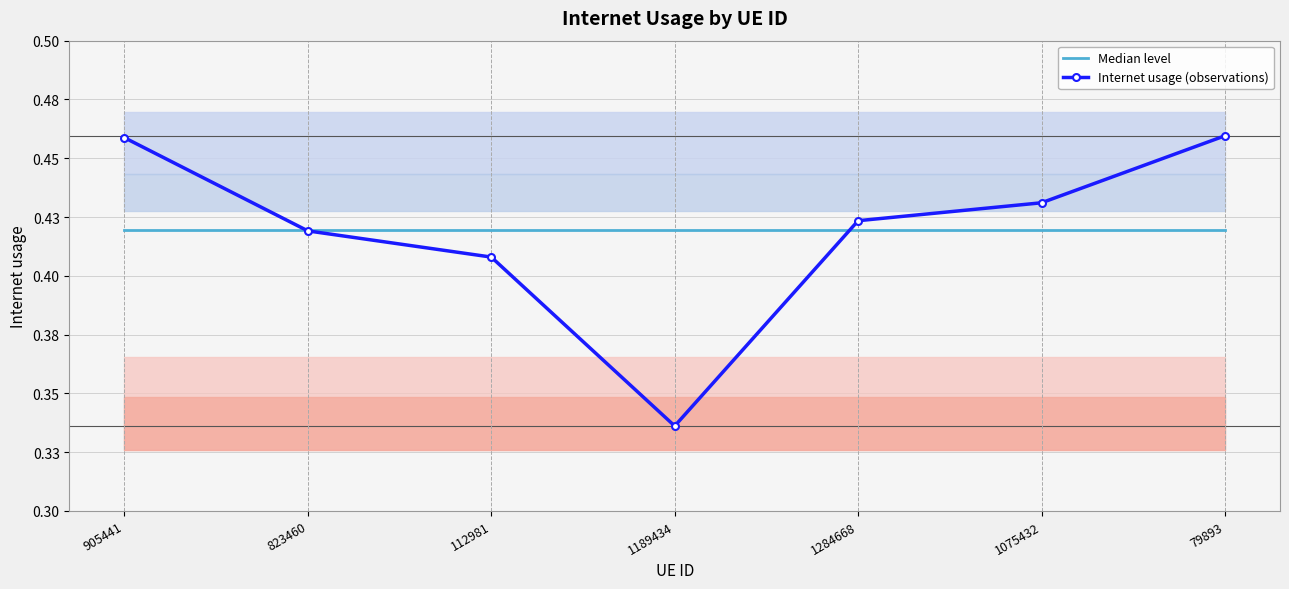

Which label corresponds to the largest value in the chart?

79893